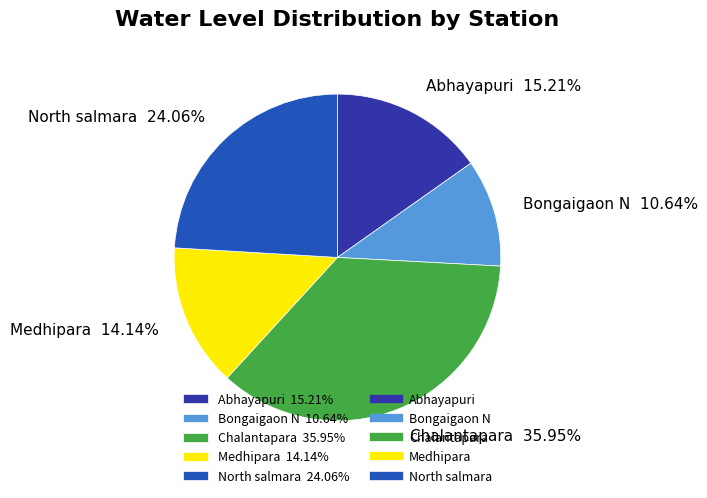

Is it true that Bongaigaon N is 19% of the pie?

False